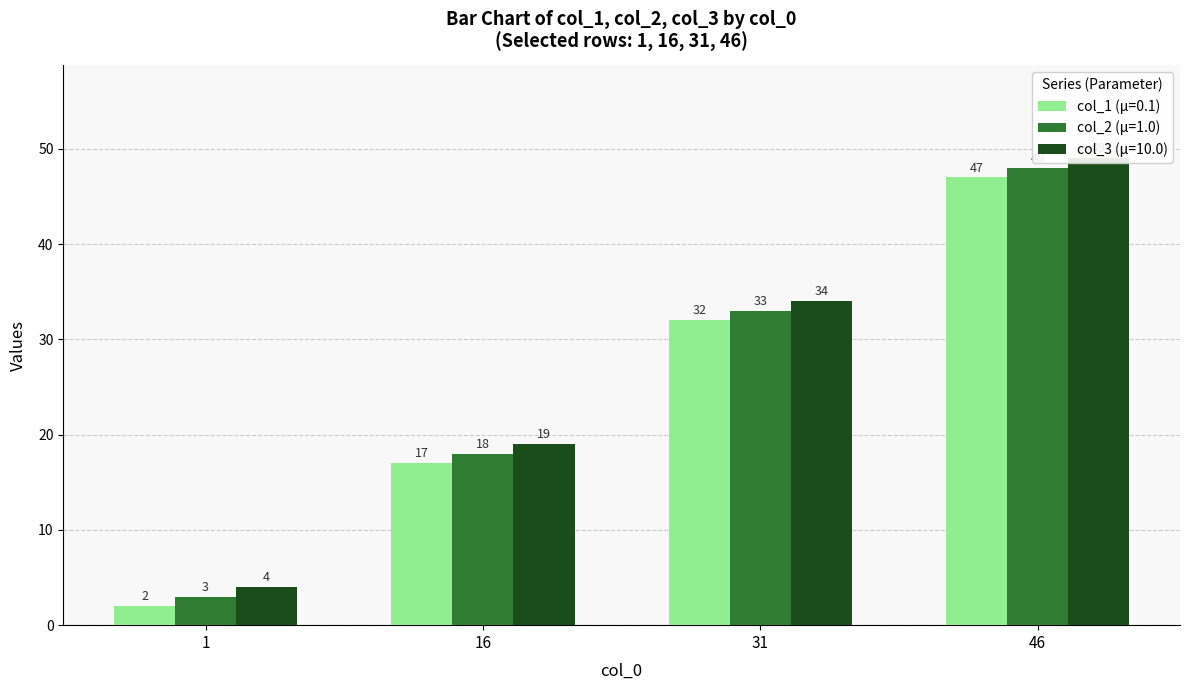

Does the chart contain any negative values?

No